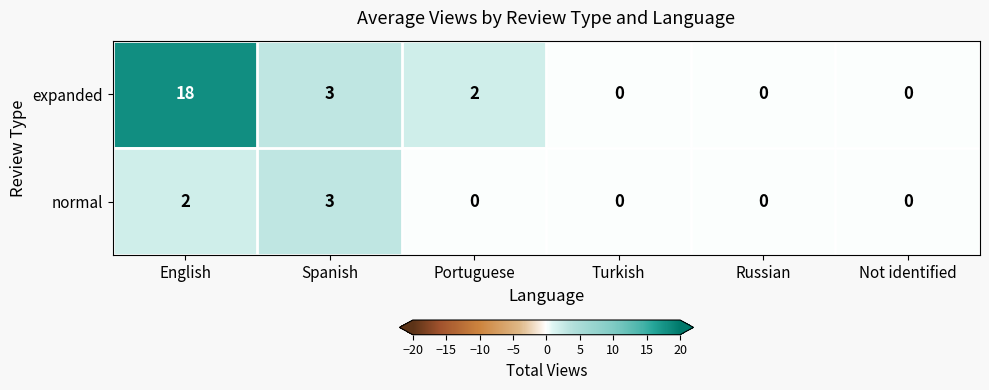

What is the greatest value displayed?

18